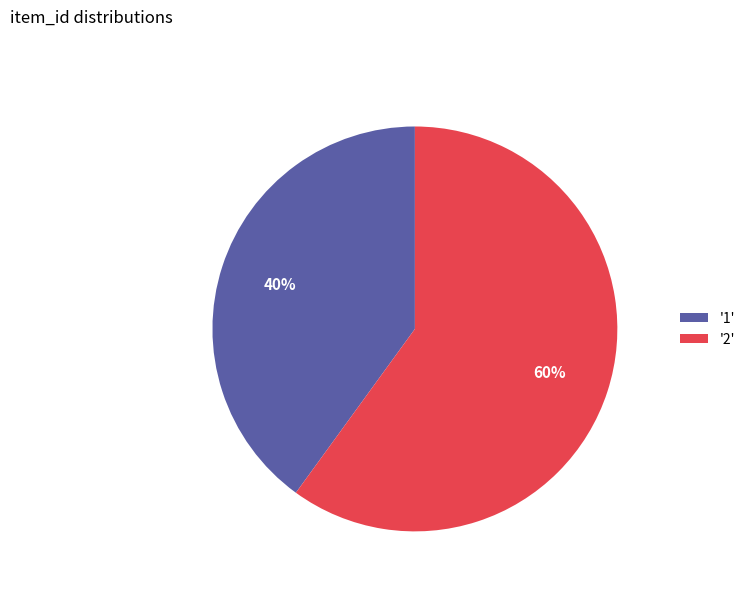

Approximately how many times larger is the value at '1' compared to '2'?

0.7